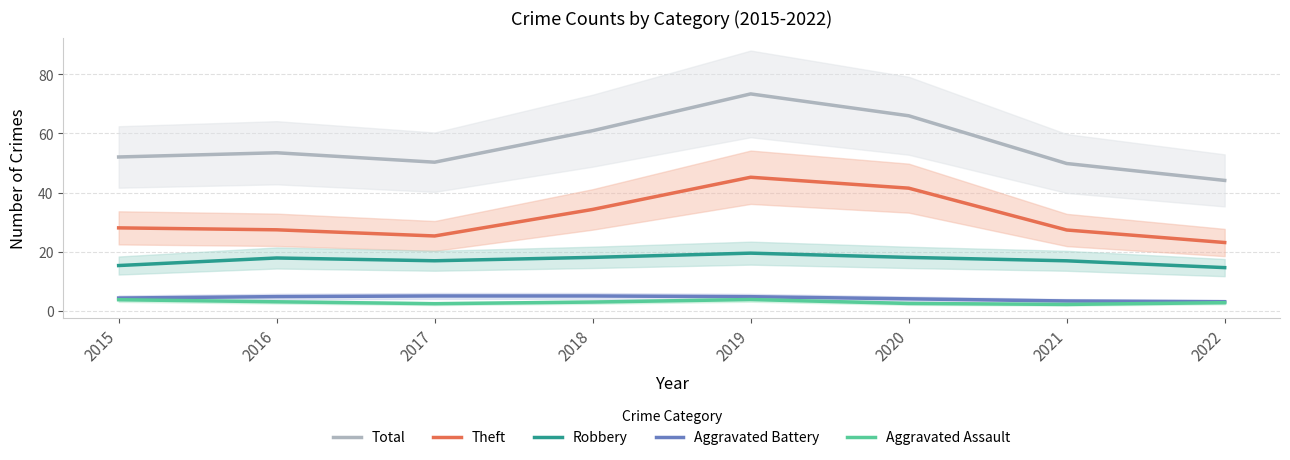

Reading left to right, extract all data points from this chart.

Total: 2015=52.0	2016=53.5	2017=50.3	2018=60.9	2019=73.4	2020=66.0	2021=49.8	2022=44.1
Theft: 2015=28.0	2016=27.4	2017=25.3	2018=34.3	2019=45.2	2020=41.5	2021=27.3	2022=23.1
Robbery: 2015=15.3	2016=17.8	2017=16.9	2018=18.0	2019=19.5	2020=18.0	2021=16.9	2022=14.6
Aggravated Battery: 2015=4.3	2016=4.7	2017=5.0	2018=5.0	2019=4.7	2020=4.0	2021=3.3	2022=3.0
Aggravated Assault: 2015=3.7	2016=3.0	2017=2.4	2018=2.9	2019=3.8	2020=2.4	2021=2.1	2022=2.7